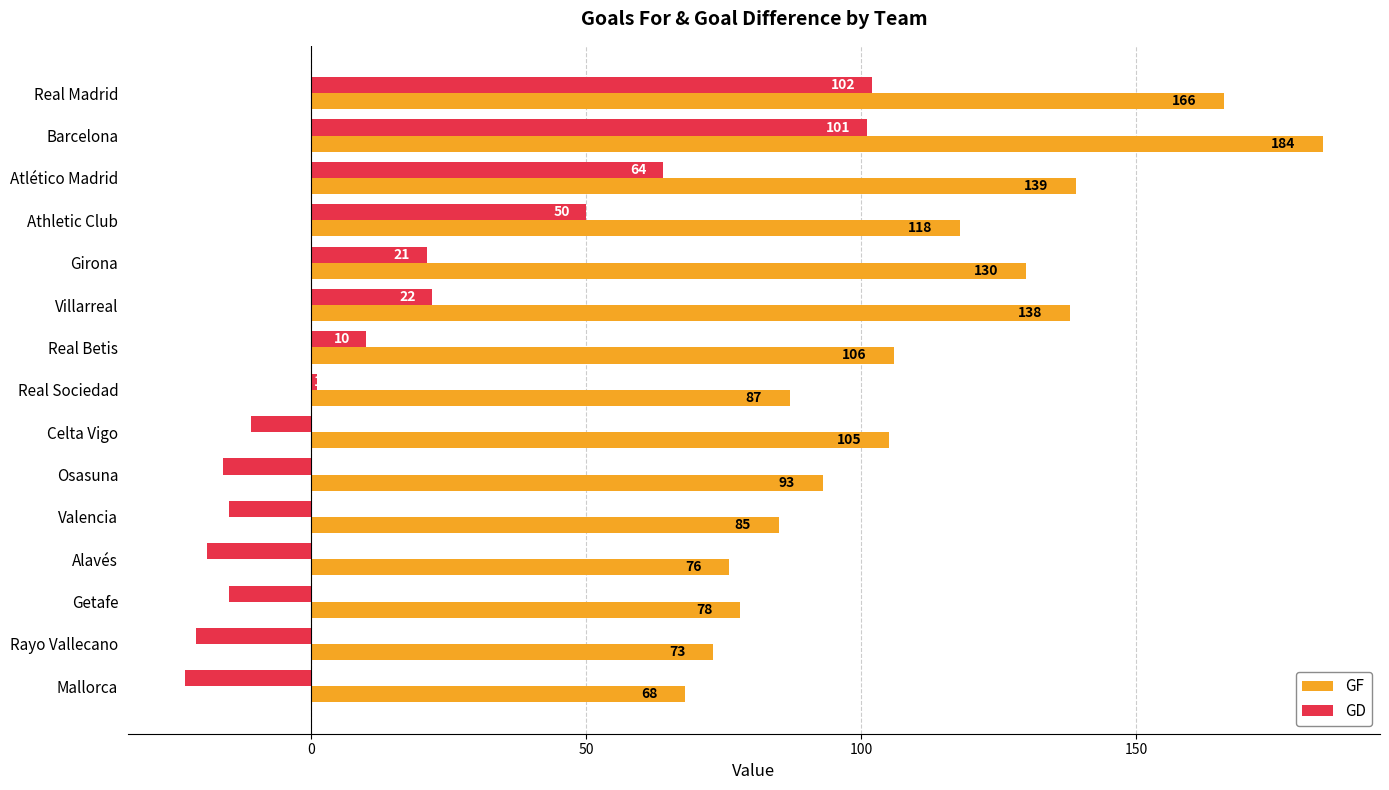

Which series has the largest total across all categories?

GF